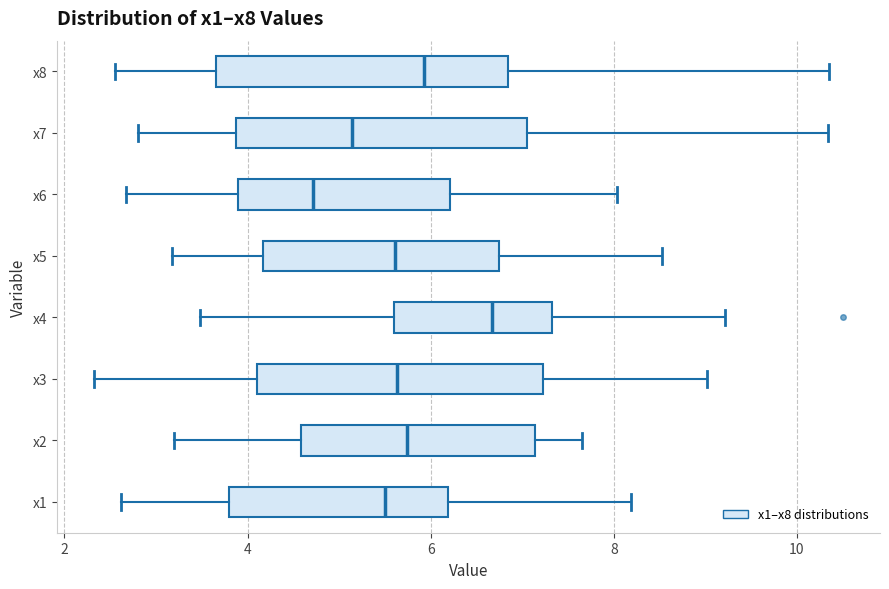

Which box has the furthest to the left median line?

x6